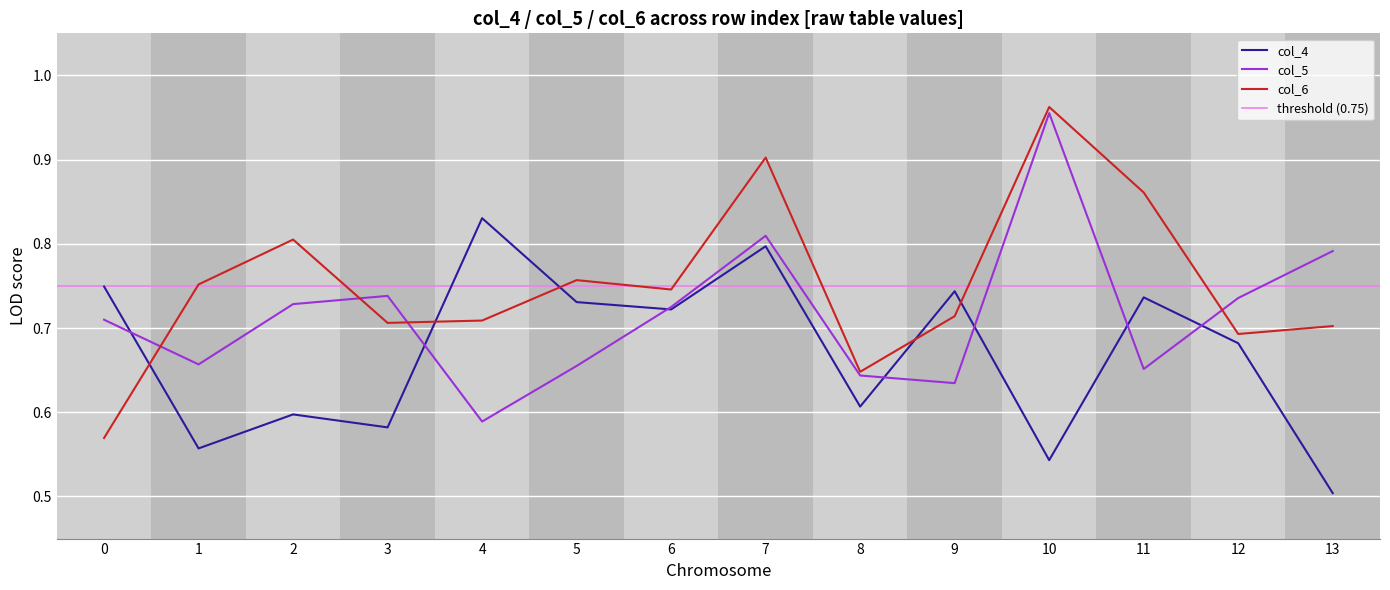

Which series has the largest range (max minus min)?

col_6